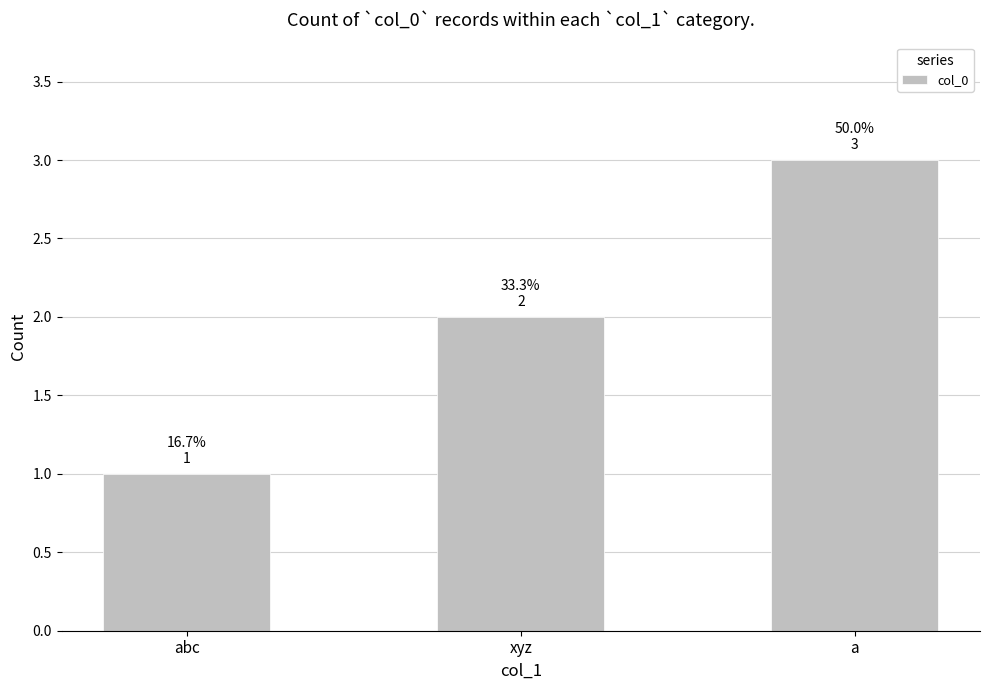

How many data points are less than 2?

1